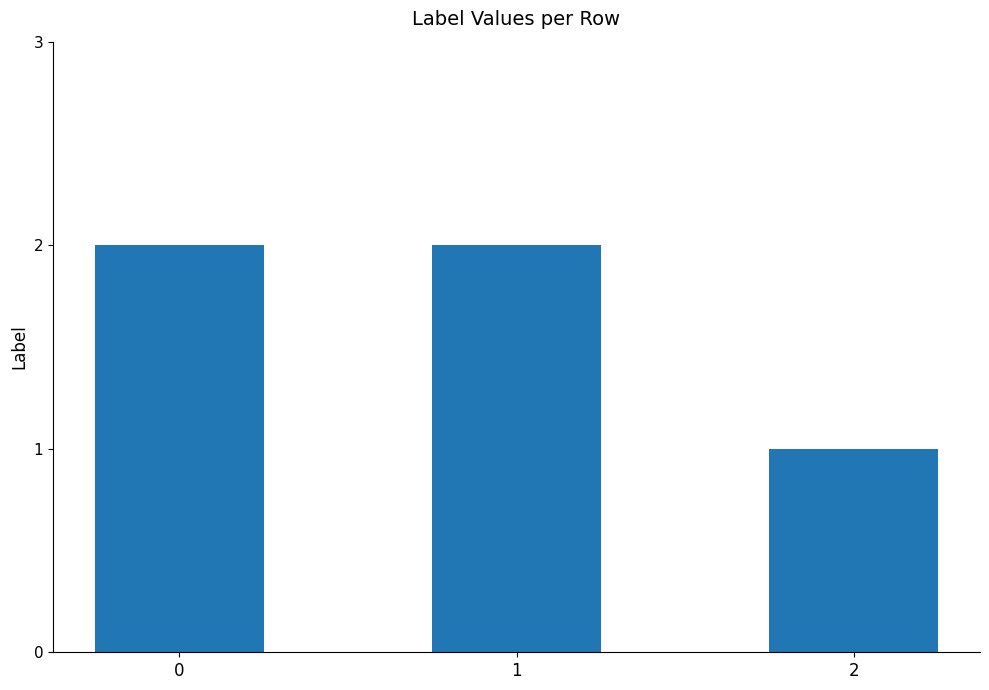

What is the change in value from 0 to 2?

-1